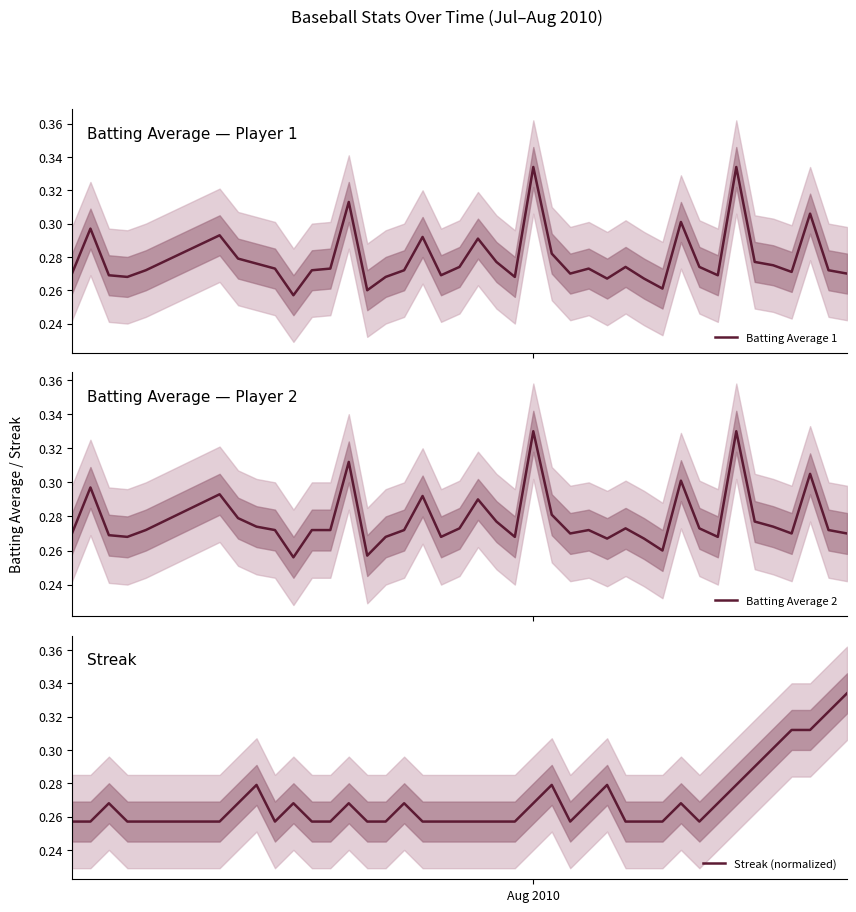

Count the Batting Average 2 values in the range 0 to 1.

40